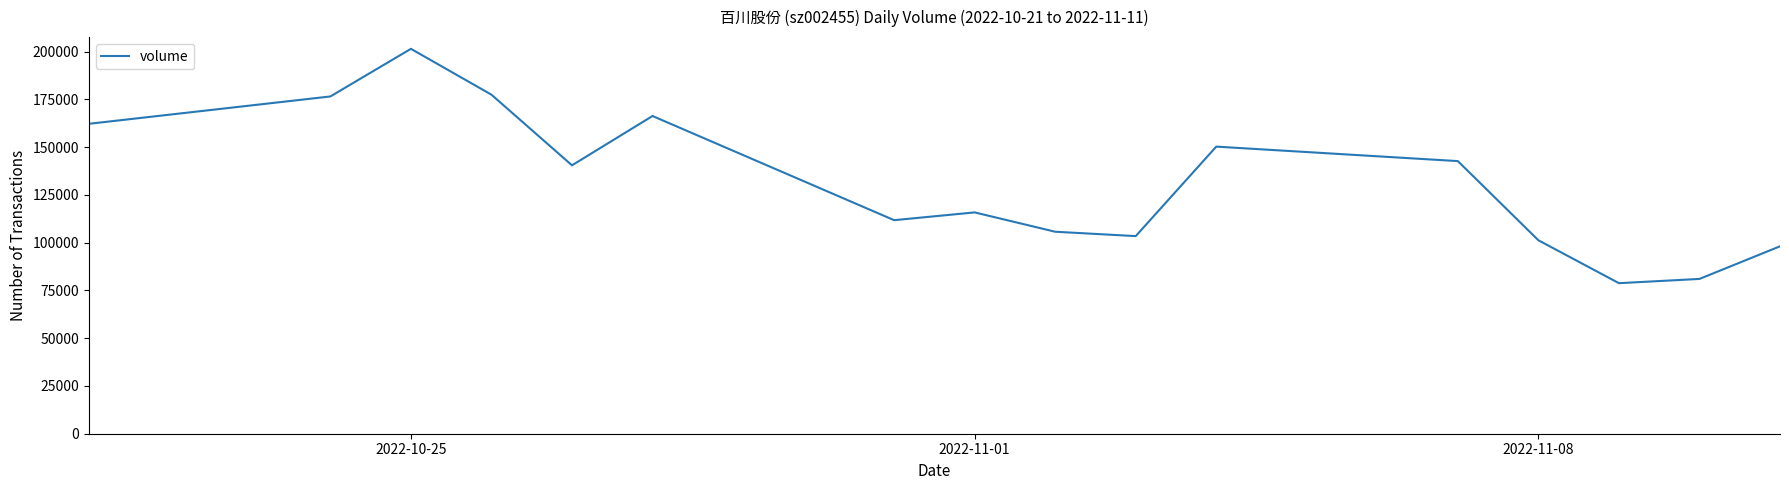

What is the smallest value displayed?

78784